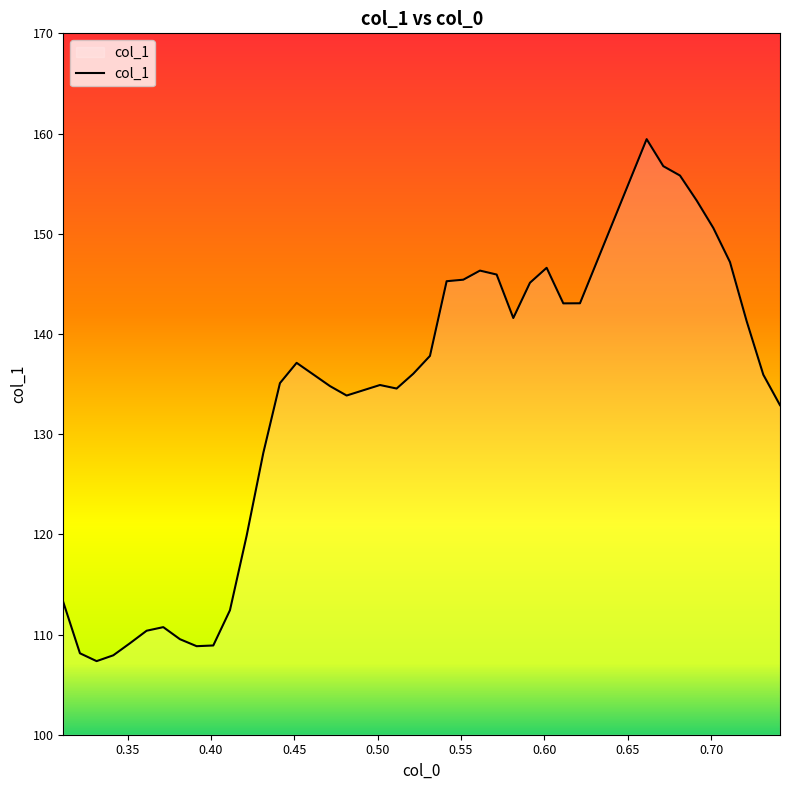

What is the minimum value shown in the chart?

107.3